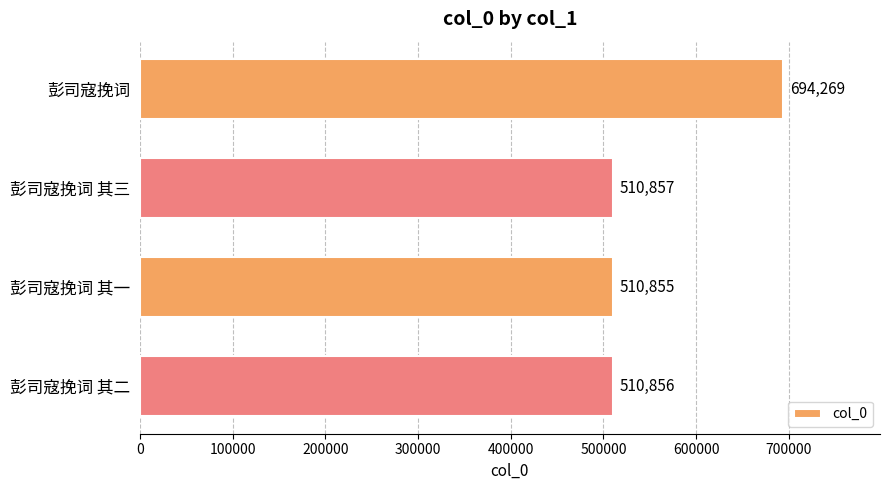

How many data points are less than 510857?

2